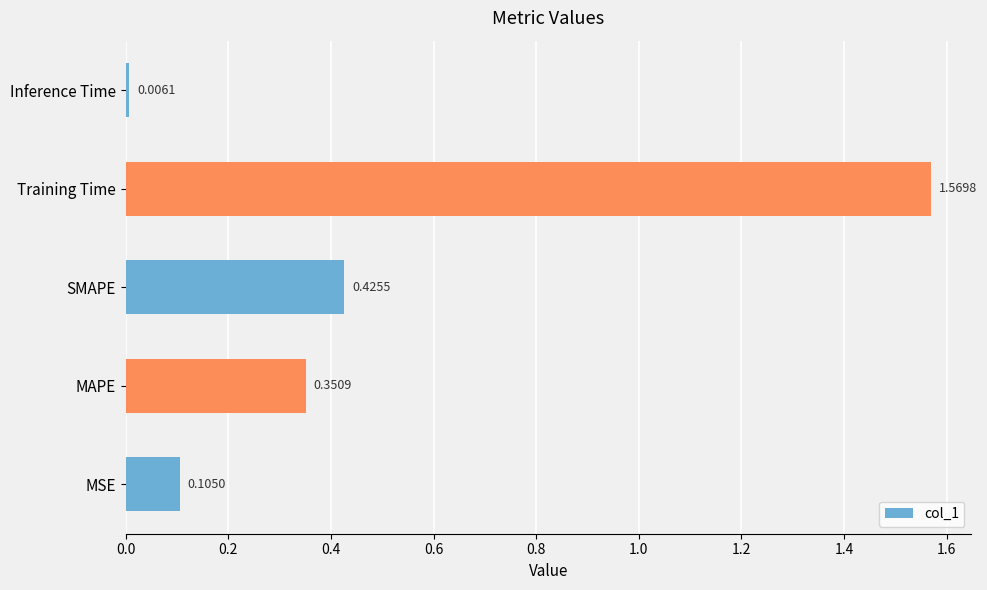

Where is the data nearest to the value 0?

Inference Time